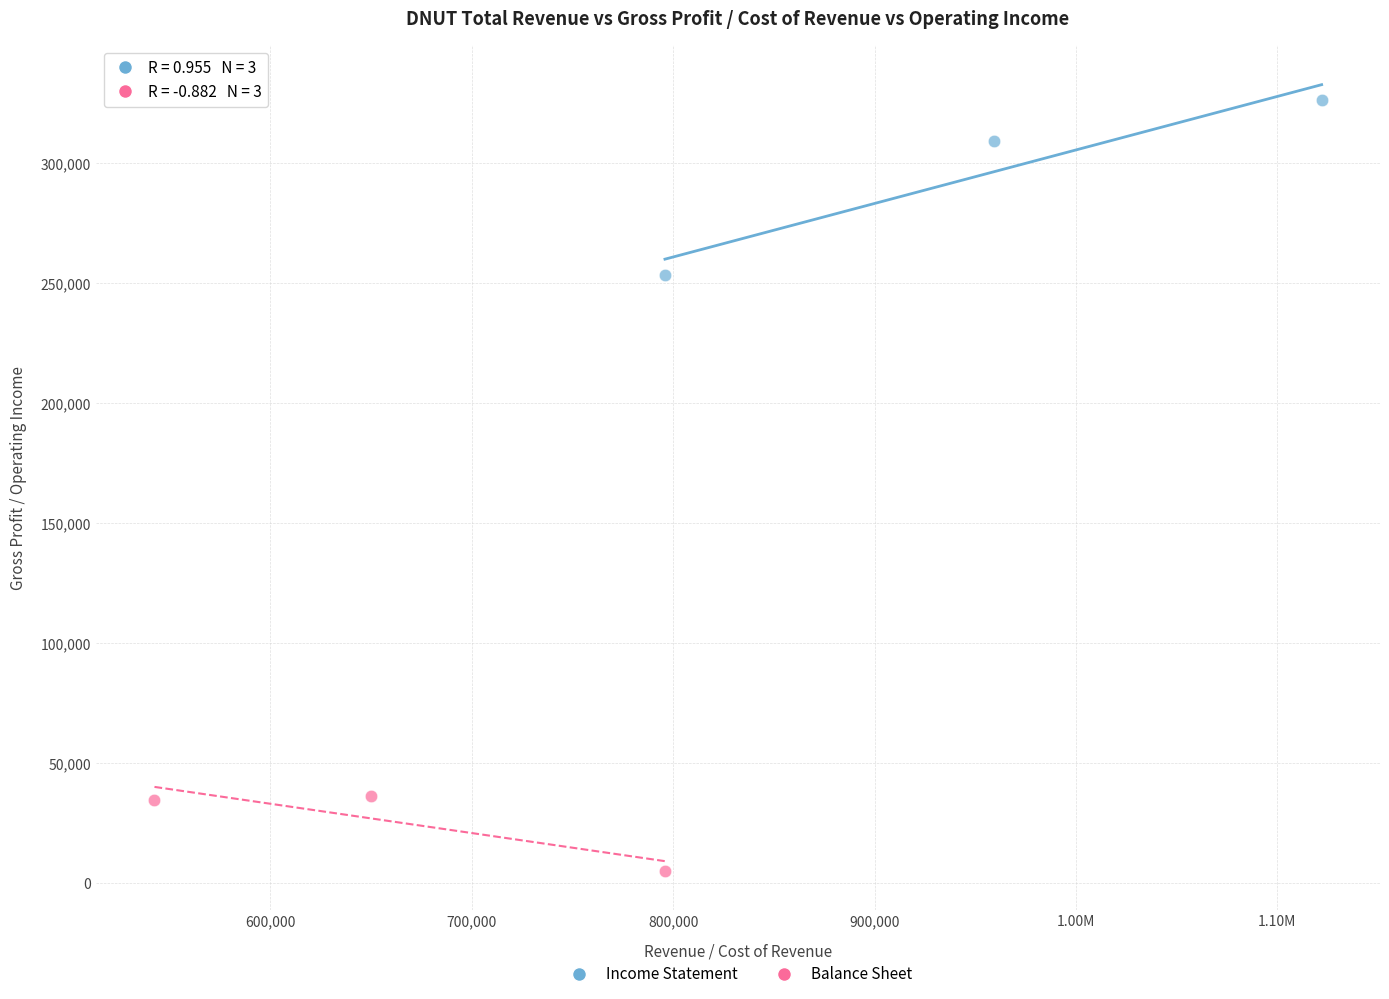

Which series contains the lowest Y value?

Balance Sheet